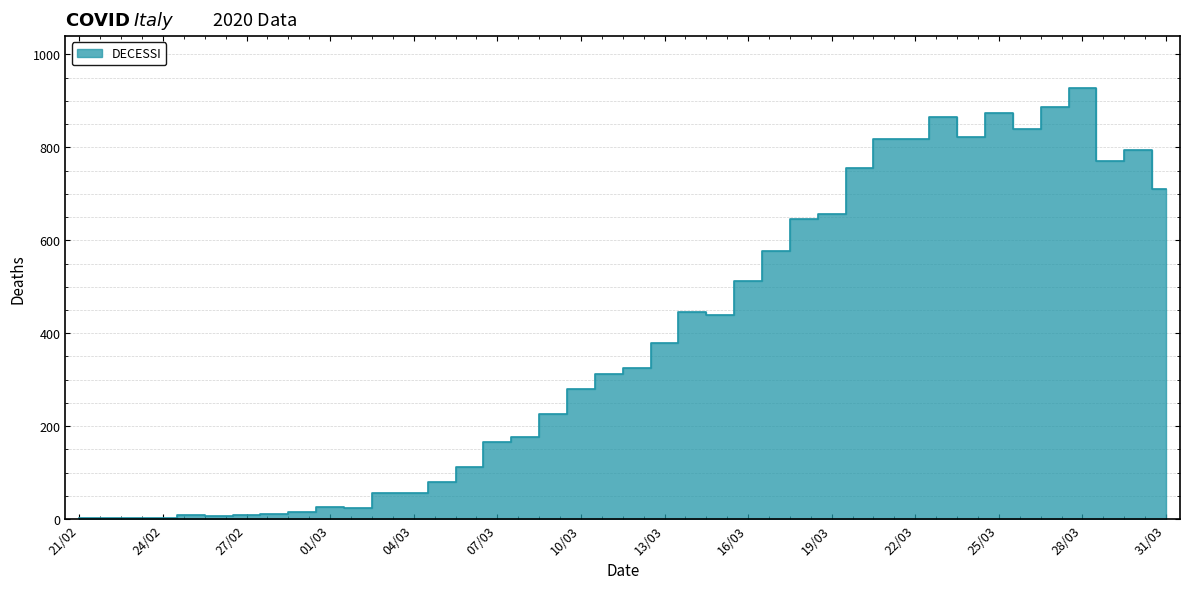

List the labels in order of value, largest first.

28/03, 27/03, 25/03, 23/03, 26/03, 24/03, 22/03, 21/03, 30/03, 29/03, 20/03, 31/03, 19/03, 18/03, 17/03, 16/03, 14/03, 15/03, 13/03, 12/03, 11/03, 10/03, 09/03, 08/03, 07/03, 06/03, 05/03, 04/03, 03/03, 01/03, 02/03, 29/02, 28/02, 25/02, 27/02, 26/02, 21/02, 22/02, 23/02, 24/02